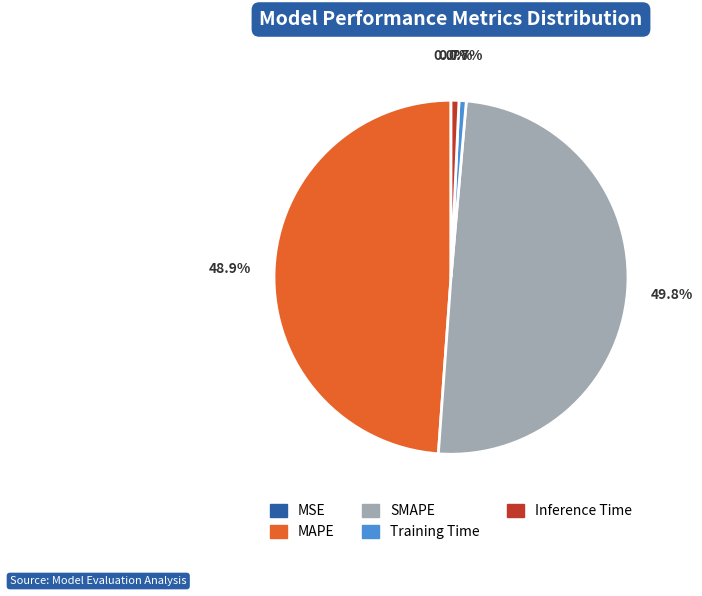

Which slice is the largest?

SMAPE